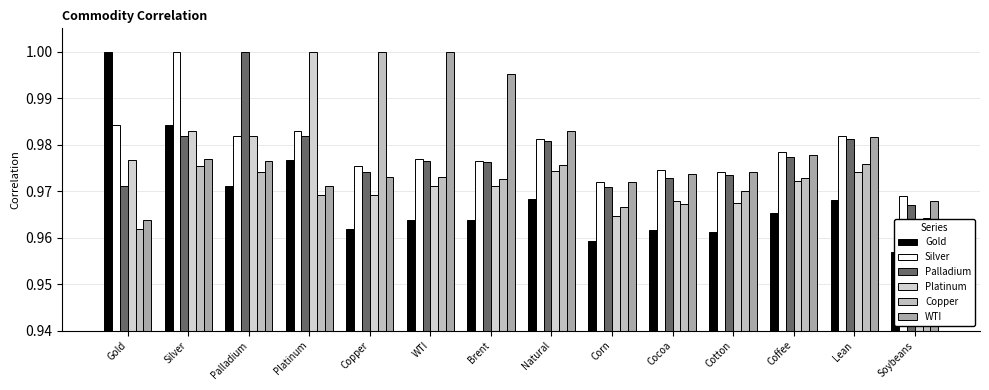

Which series has the widest spread of values?

Gold